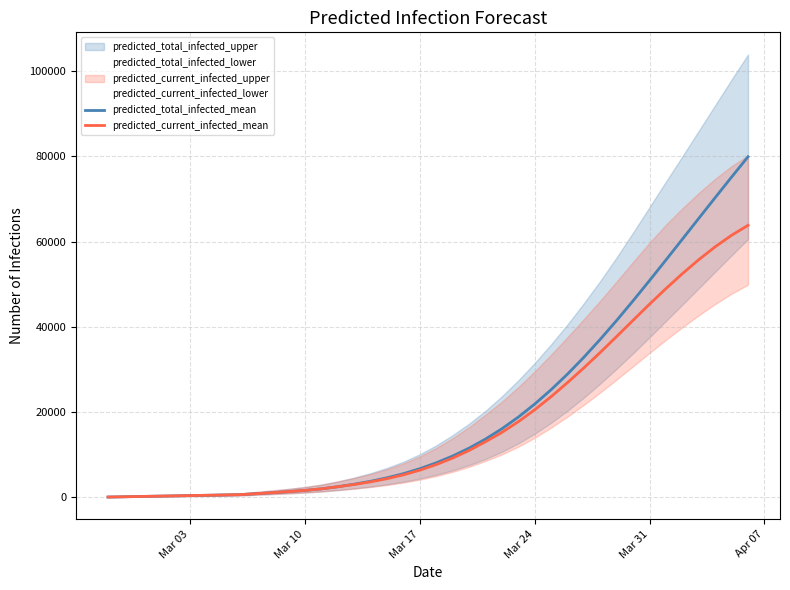

True or false: predicted_current_infected_mean and predicted_total_infected_mean intersect in this chart.

False